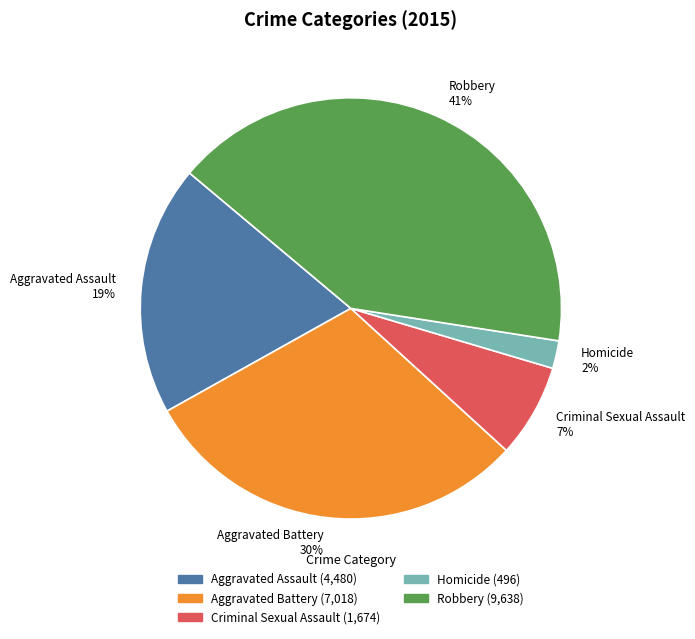

The Homicide slice represents 2% of the pie. True or false?

True